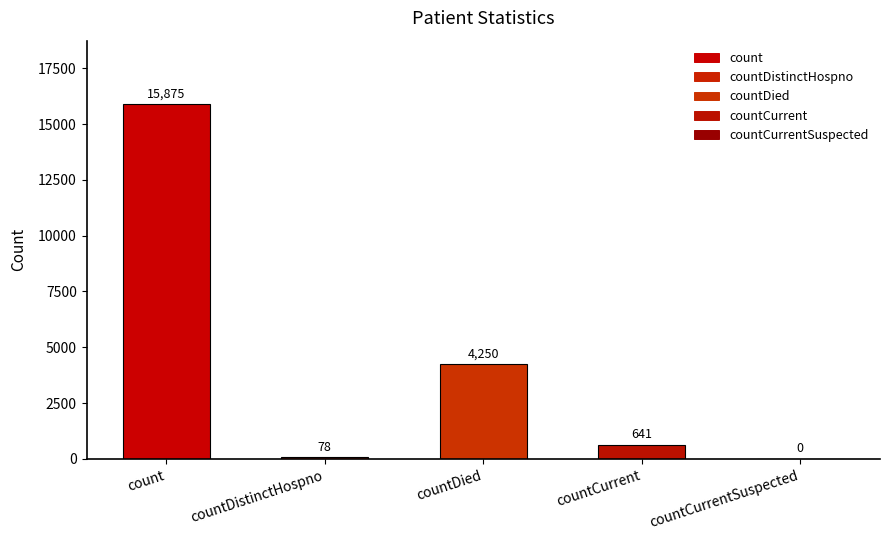

What is the label of the 1st bar from the right?

countCurrentSuspected